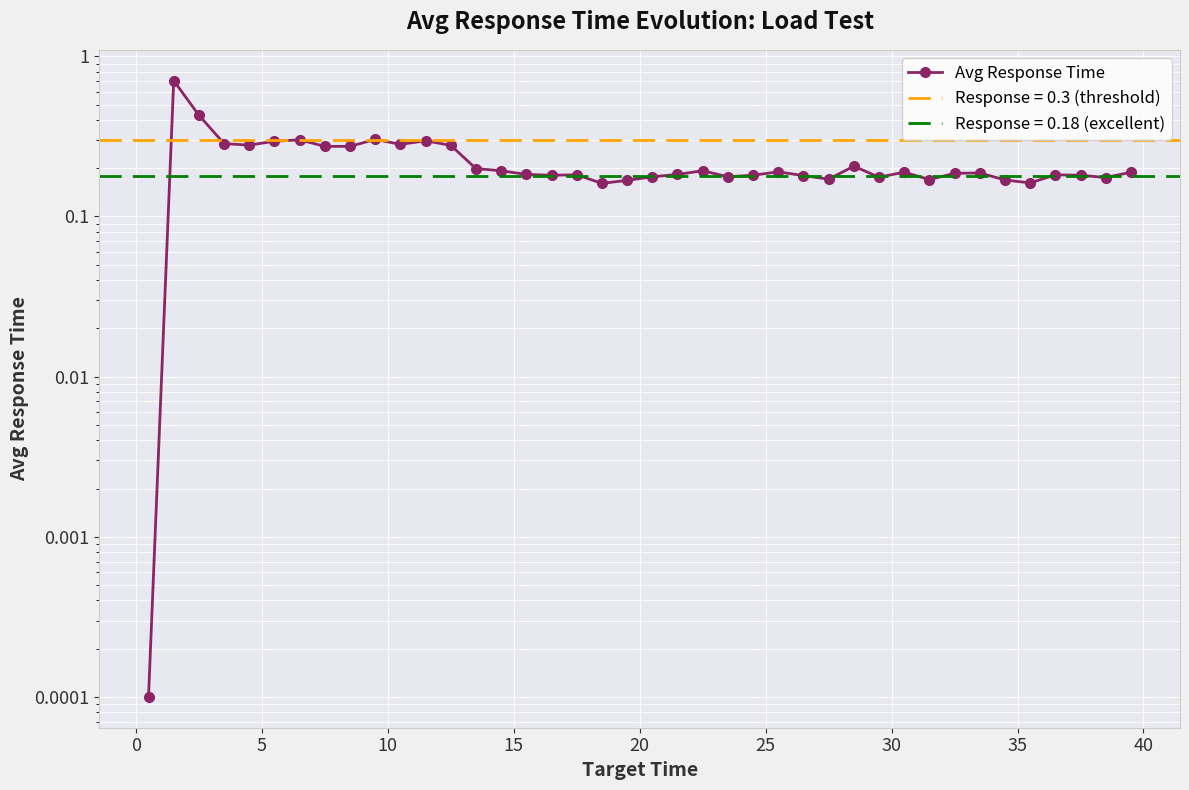

Which has a higher value, 30 or 20?

30